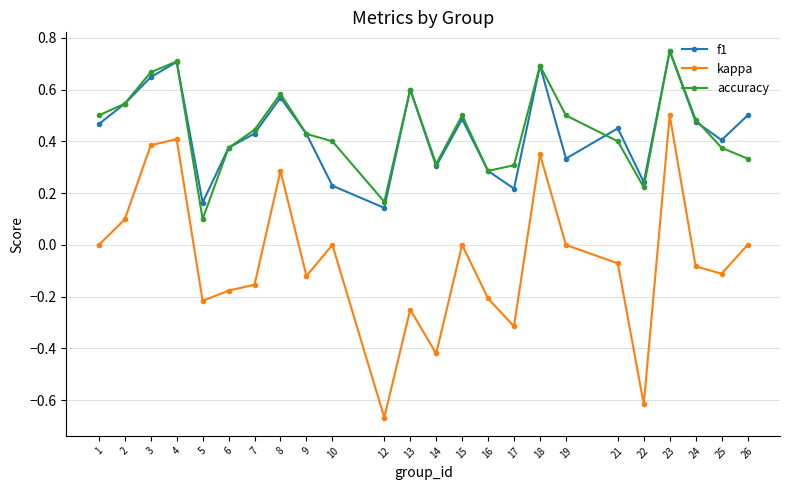

At which category does f1 reach its first local valley?

5